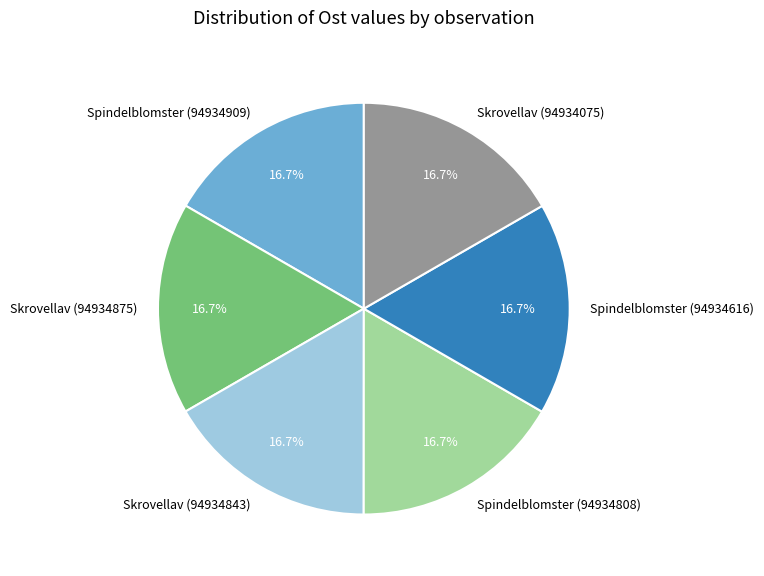

What is the ratio of the value at Spindelblomster (94934909) to the value at Skrovellav (94934875)?

1.0